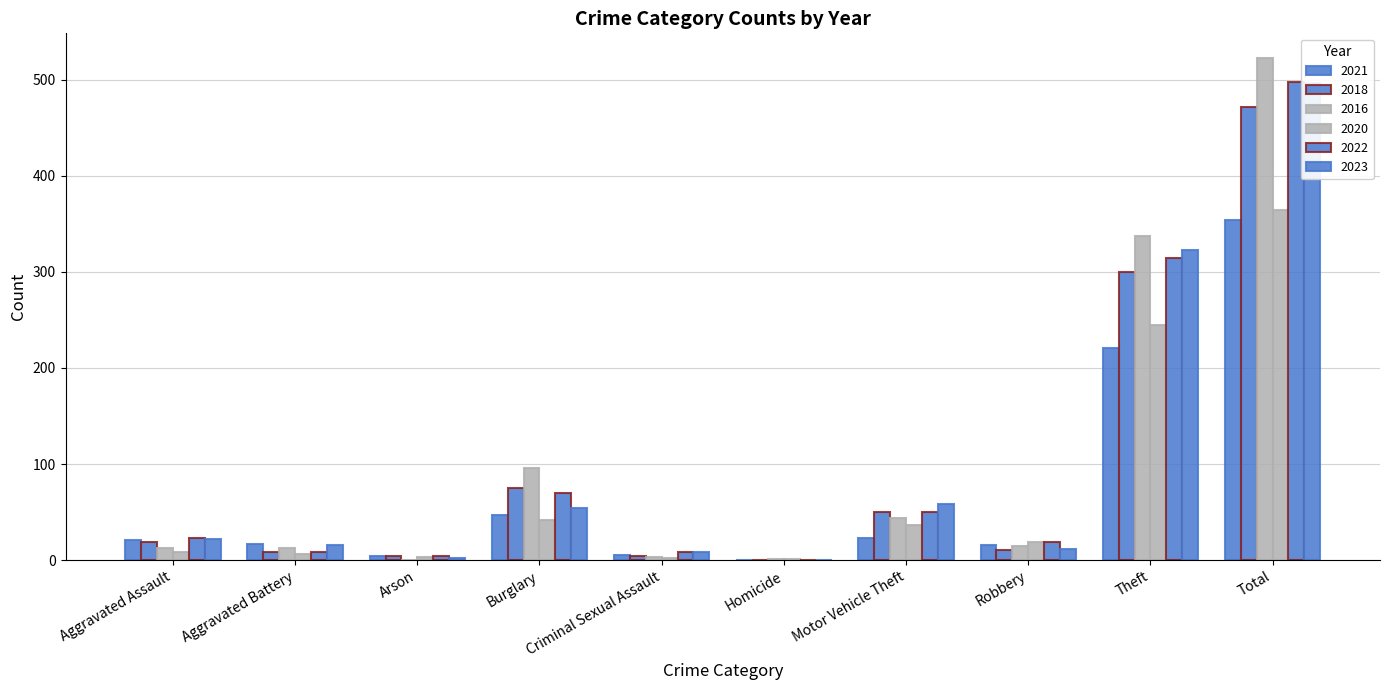

Is the value of 2020 at Theft greater than the value of 2021 at Aggravated Battery?

Yes